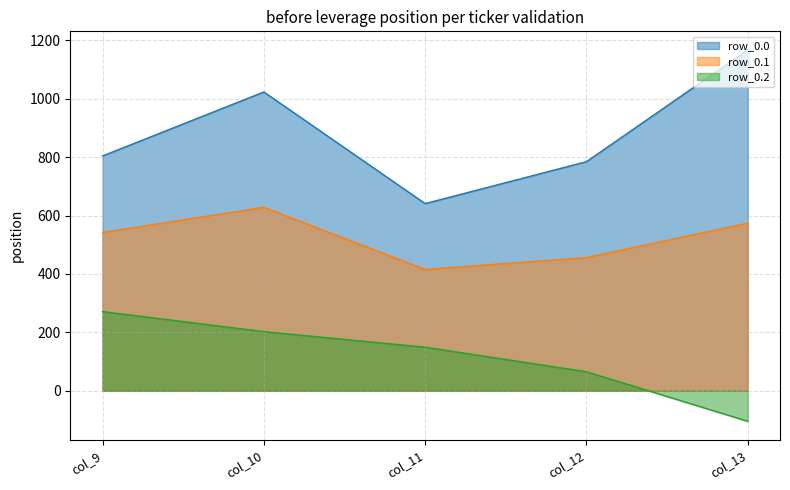

What is the difference between the maximum and minimum values in the row_0.2 series?

375.5